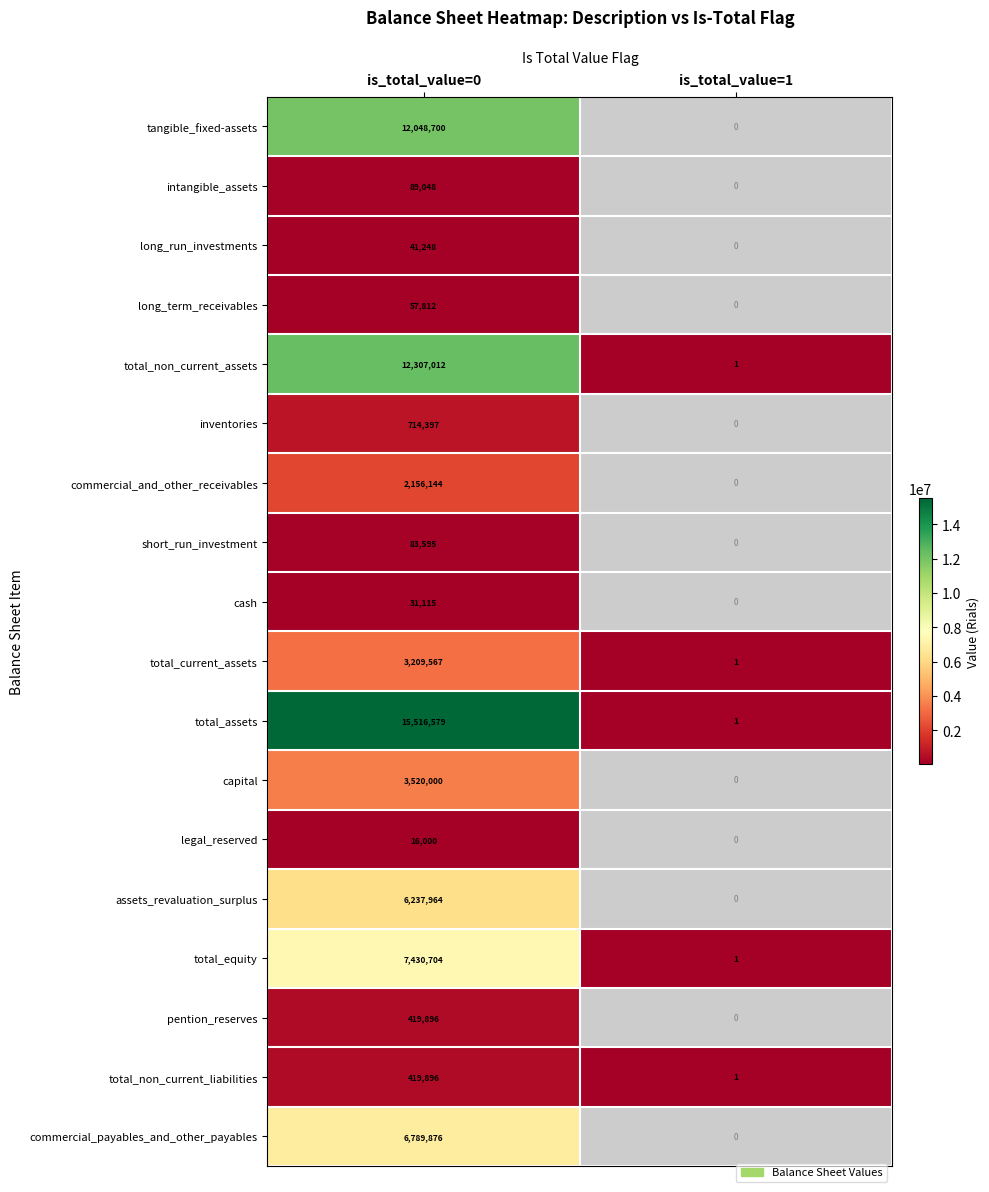

Which label corresponds to the smallest value in the chart?

is_total_value=1